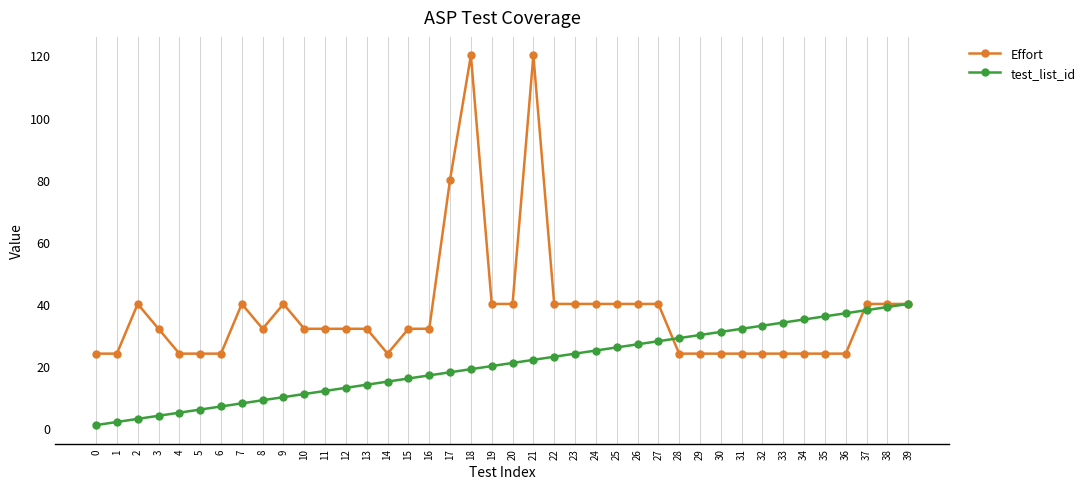

True or false: test_list_id has a value of 24 at 16.

False